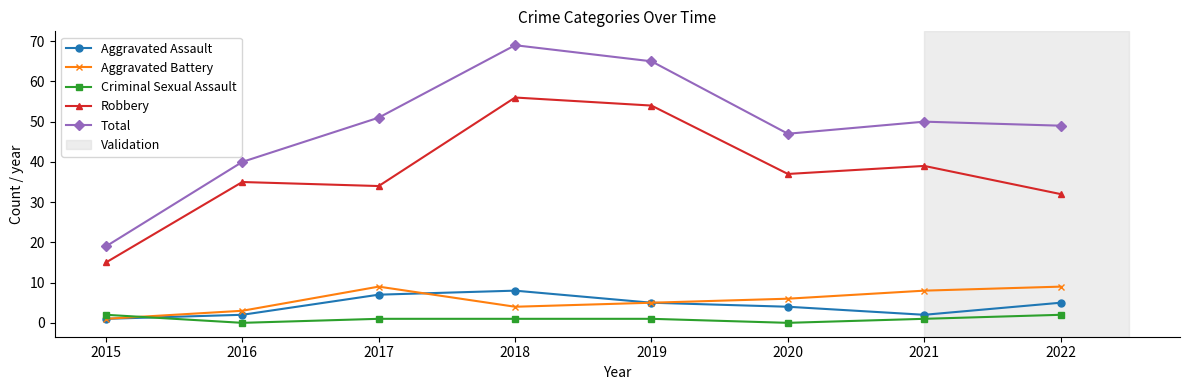

Which label corresponds to the largest value in the chart?

2018